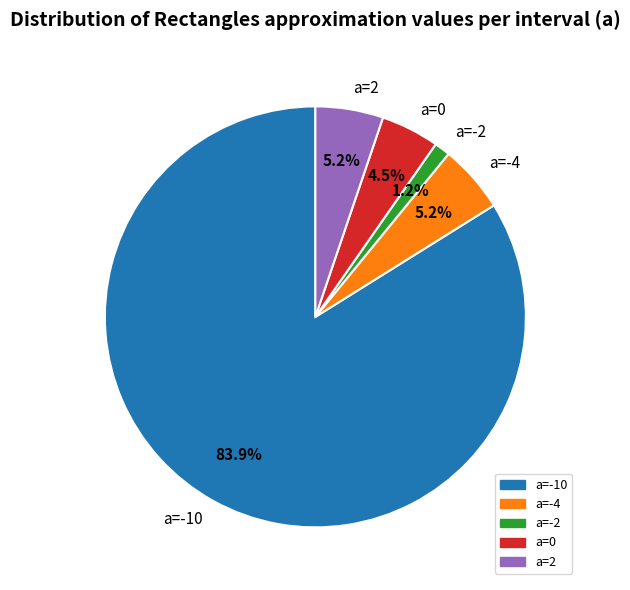

Which category accounts for the majority?

a=-10